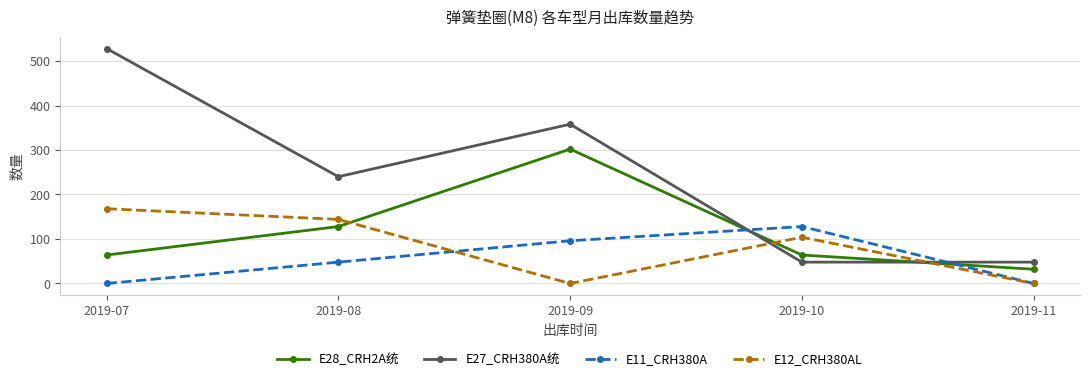

Rank the series by their maximum value, from lowest to highest.

E11_CRH380A, E12_CRH380AL, E28_CRH2A统, E27_CRH380A统